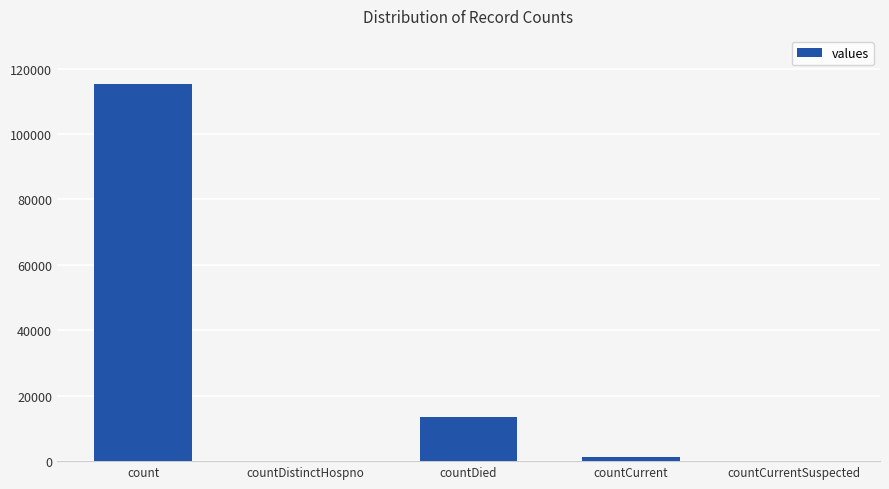

Is it true that the value at countCurrent is 1383?

True